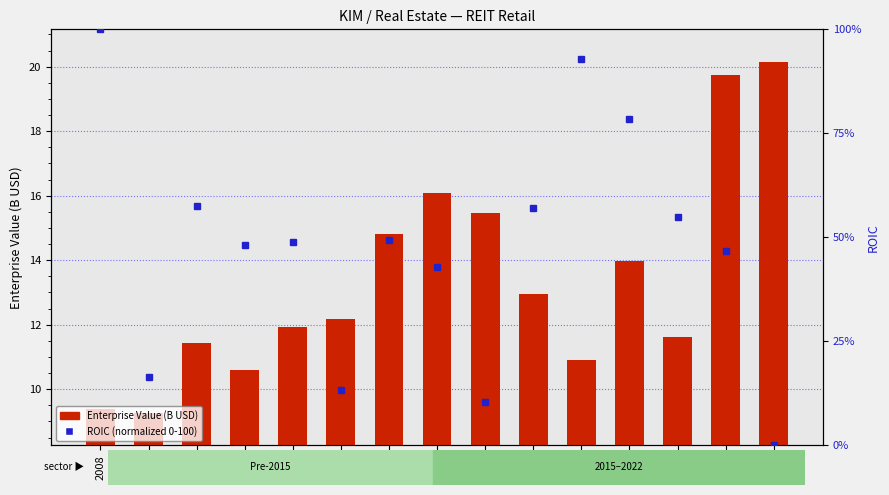

What is the maximum value for ROIC (normalized)?

100.0